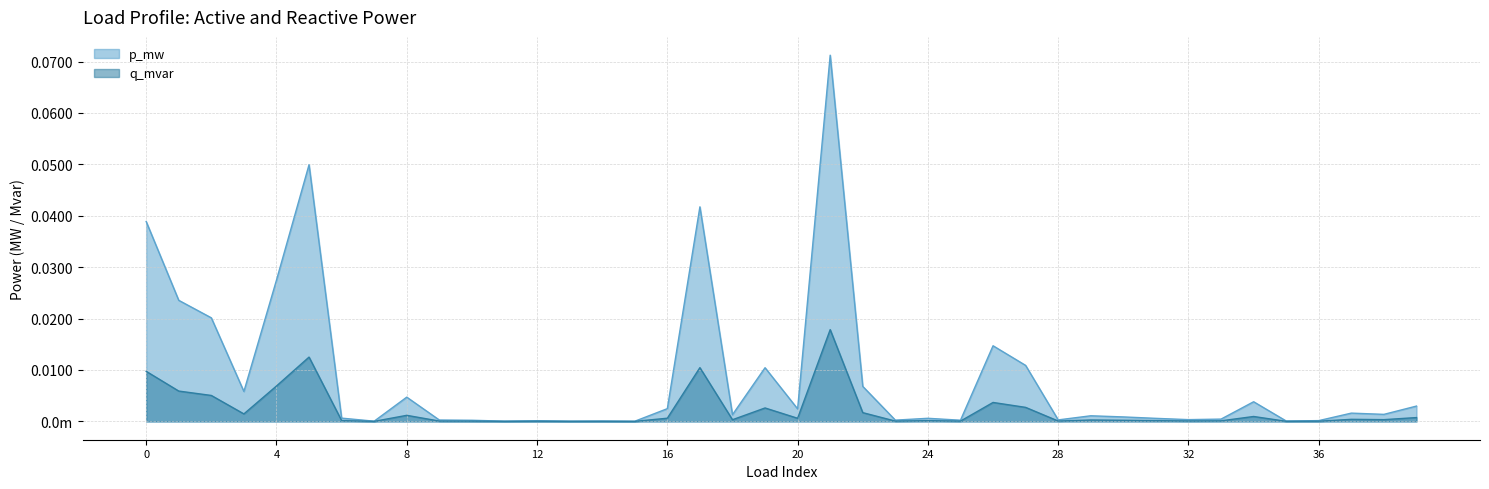

At which category is the sum across all series the highest?

21